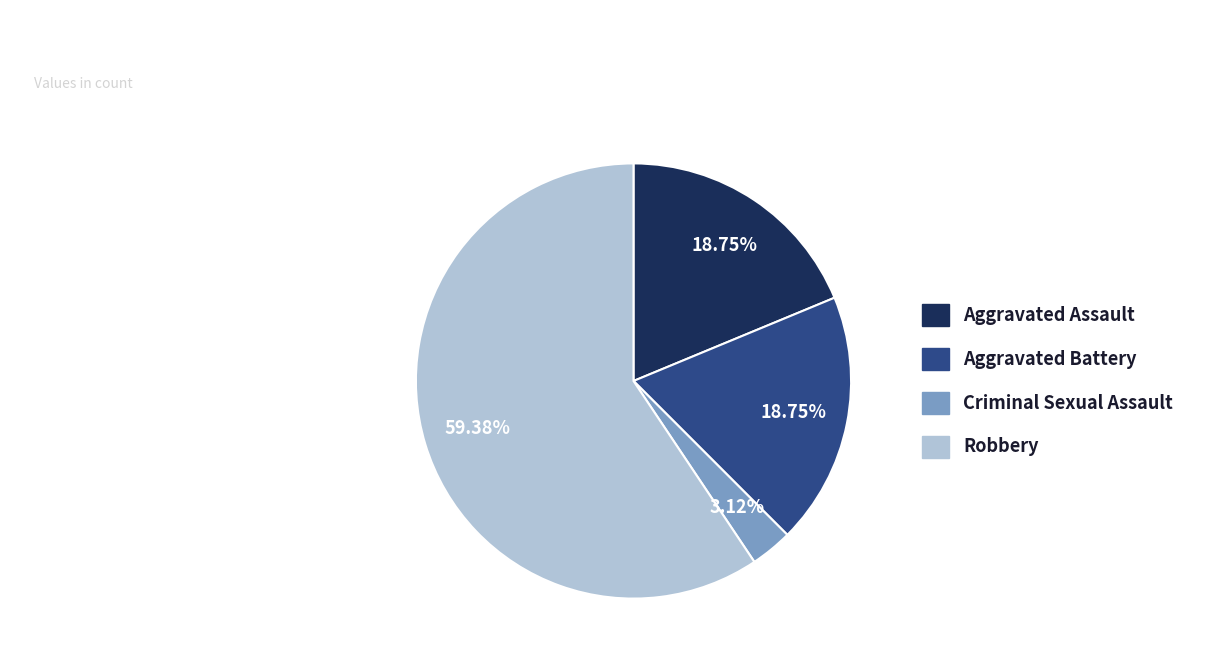

Combined, do Aggravated Assault and Criminal Sexual Assault account for over 50%?

No